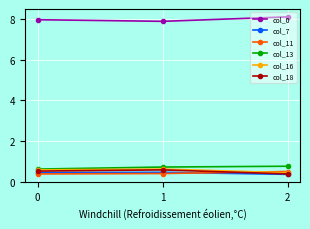

What are all the series names shown in the legend?

col_0, col_7, col_11, col_13, col_16, col_18